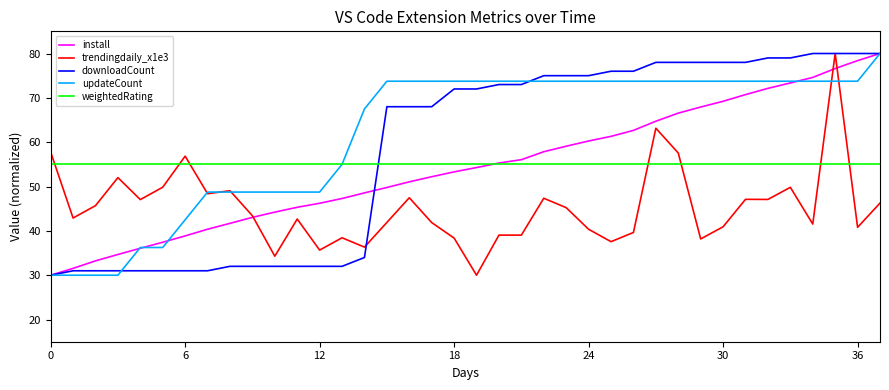

Which series has the largest total across all categories?

updateCount